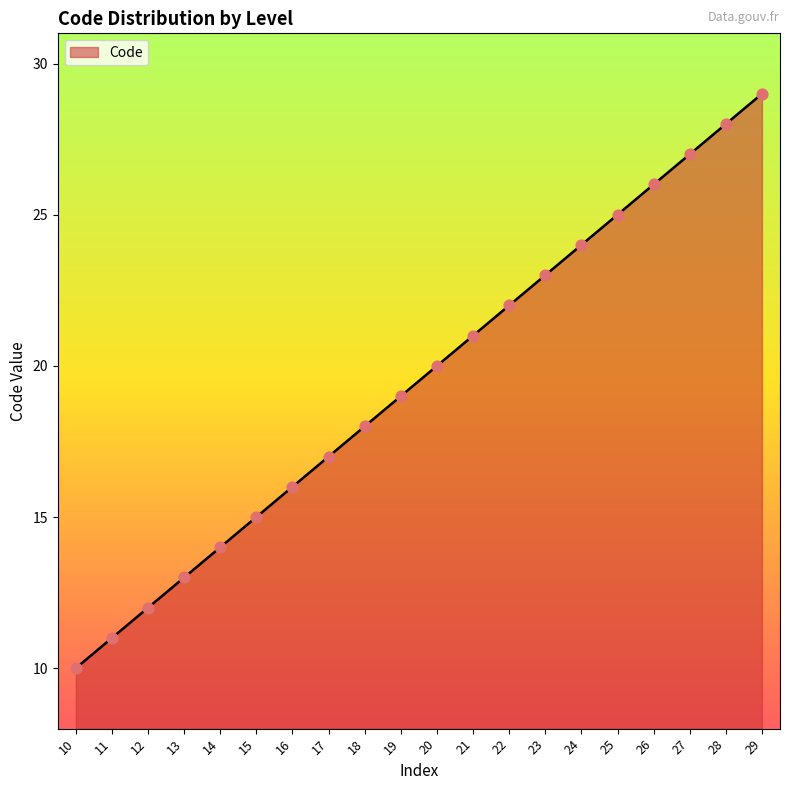

What is the change in value from 13 to 20?

+7